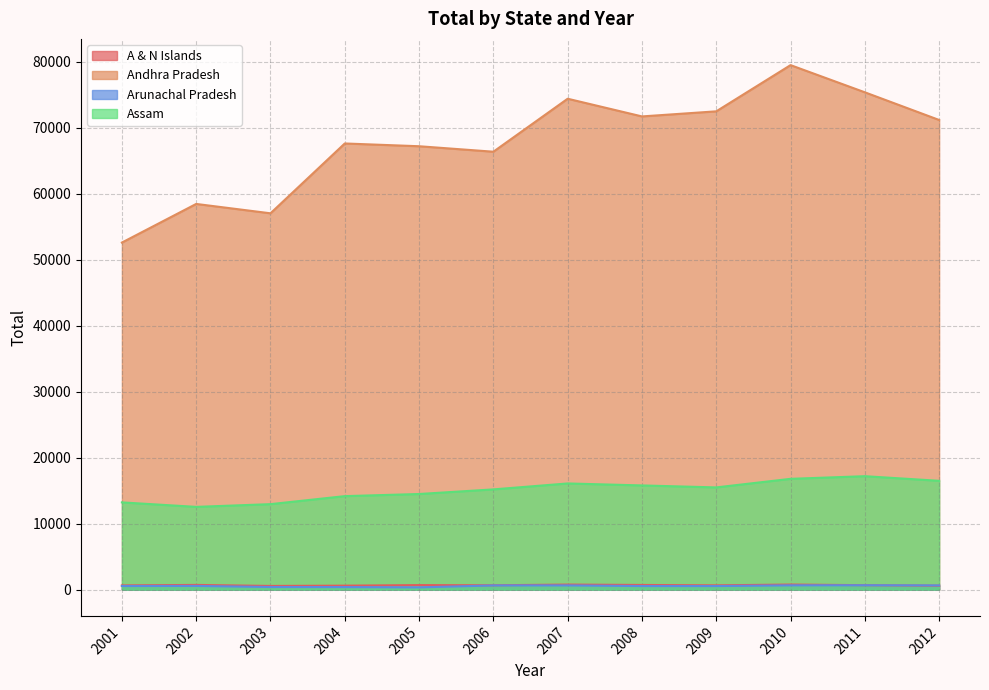

Reading right to left, transcribe all the data shown in this chart.

A & N Islands: 2012=605	2011=680	2010=780	2009=655	2008=714	2007=775	2006=665	2005=695	2004=610	2003=565	2002=720	2001=645
Andhra Pradesh: 2012=71190	2011=75385	2010=79505	2009=72500	2008=71729	2007=74410	2006=66380	2005=67210	2004=67630	2003=57045	2002=58465	2001=52610
Arunachal Pradesh: 2012=646	2011=670	2010=655	2009=549	2008=549	2007=644	2006=645	2005=350	2004=395	2003=405	2002=570	2001=555
Assam: 2012=16500	2011=17200	2010=16800	2009=15500	2008=15800	2007=16100	2006=15200	2005=14500	2004=14178	2003=12963	2002=12550	2001=13230